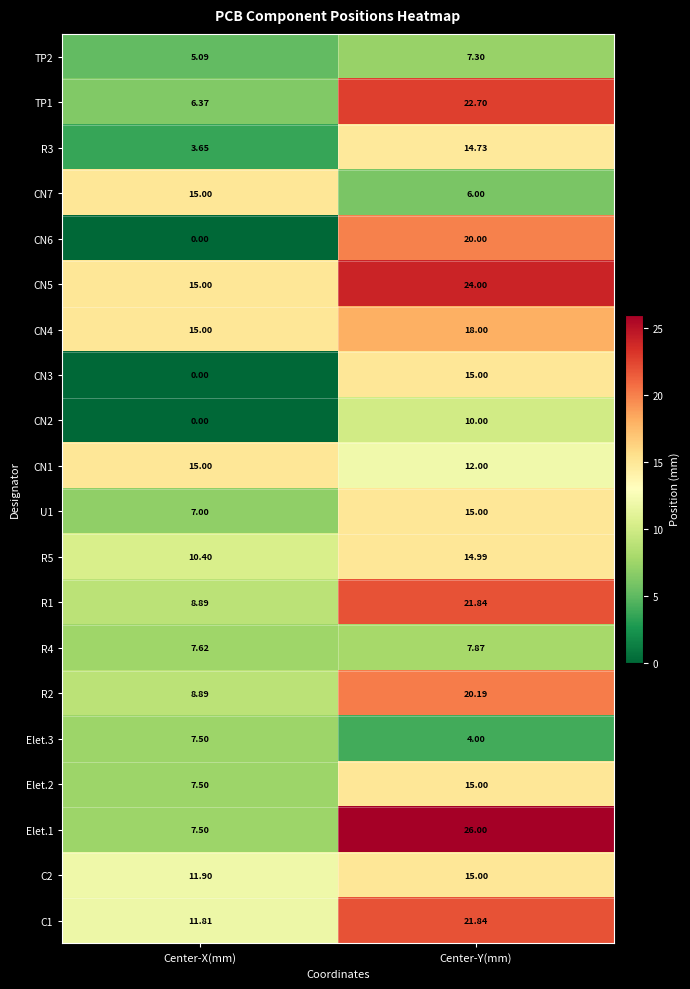

How many data points does each series have?

2